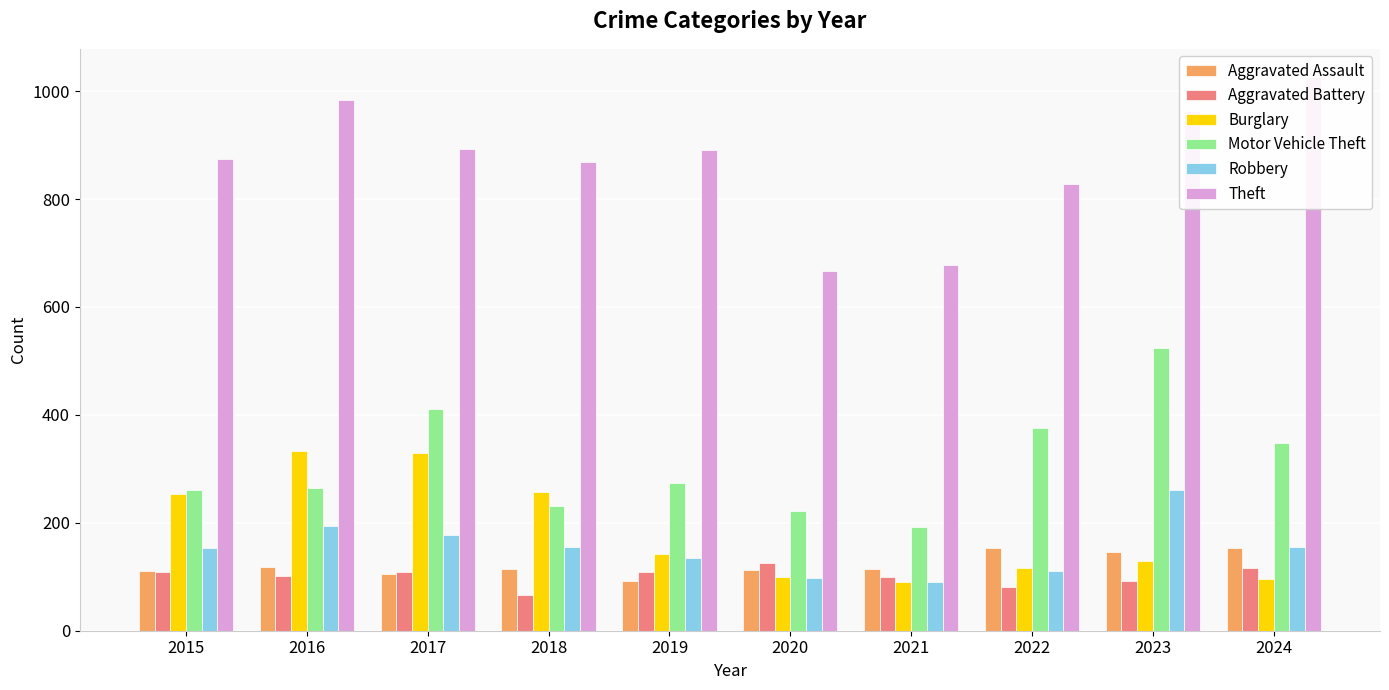

Reading right to left, extract all data points from this chart.

Aggravated Assault: 154	146	154	115	113	92	115	105	118	110
Aggravated Battery: 116	92	81	100	125	108	67	108	102	108
Burglary: 96	130	116	90	100	143	257	329	333	254
Motor Vehicle Theft: 347	524	376	193	221	273	231	411	265	261
Robbery: 155	260	111	91	97	135	155	178	194	154
Theft: 1027	964	827	678	666	891	868	892	984	874